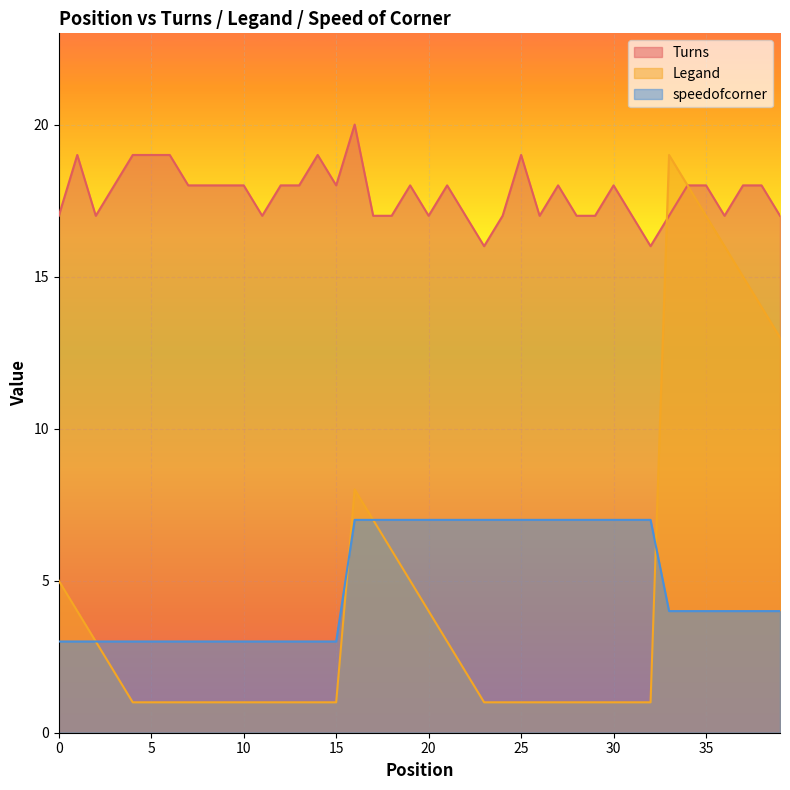

In Turns, how many points are higher than both neighbors (excluding endpoints)?

8